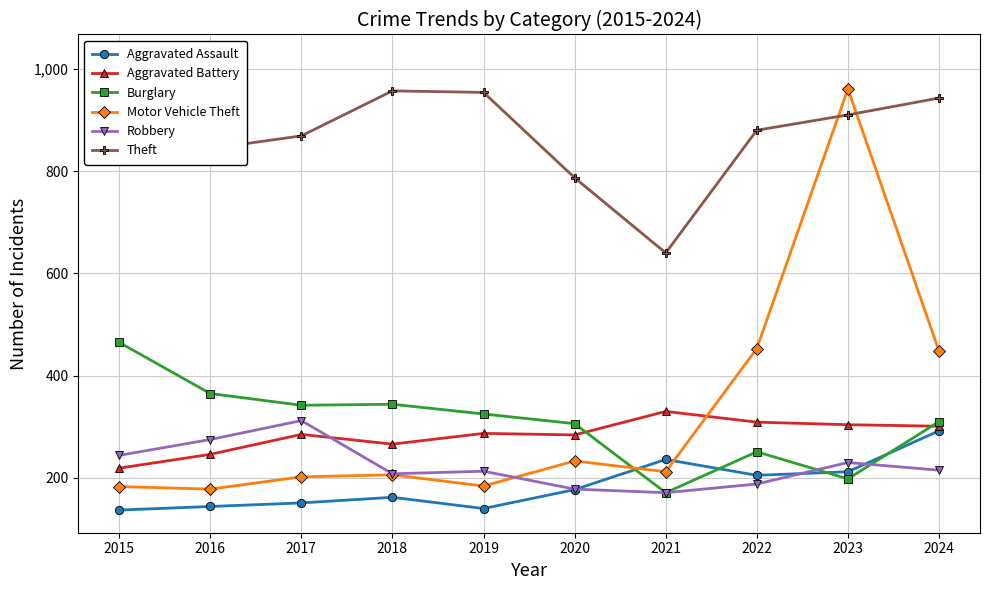

True or false: Robbery and Theft intersect in this chart.

False